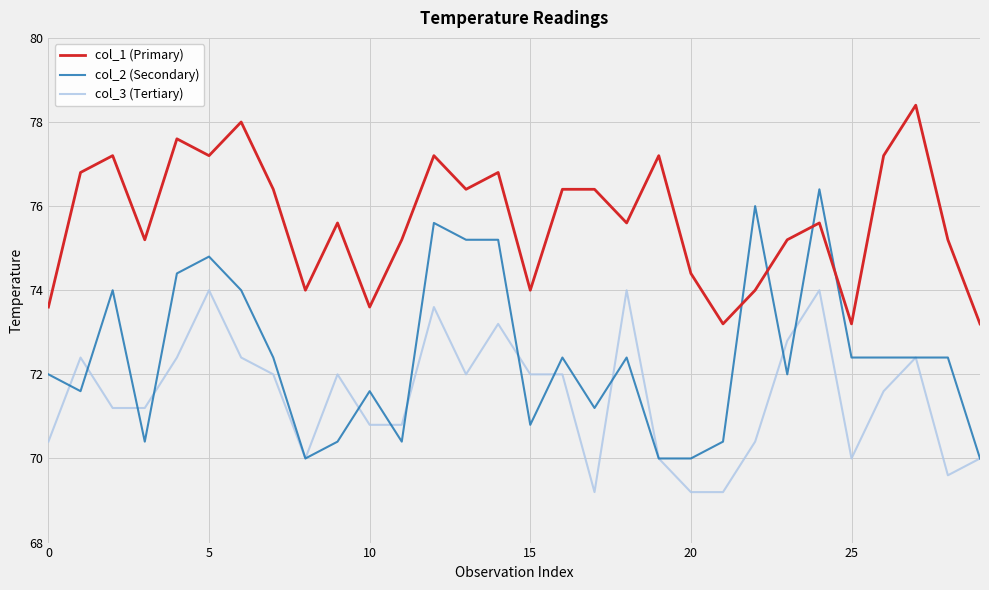

Rank the series by their maximum value, from highest to lowest.

col_1 (Primary), col_2 (Secondary), col_3 (Tertiary)